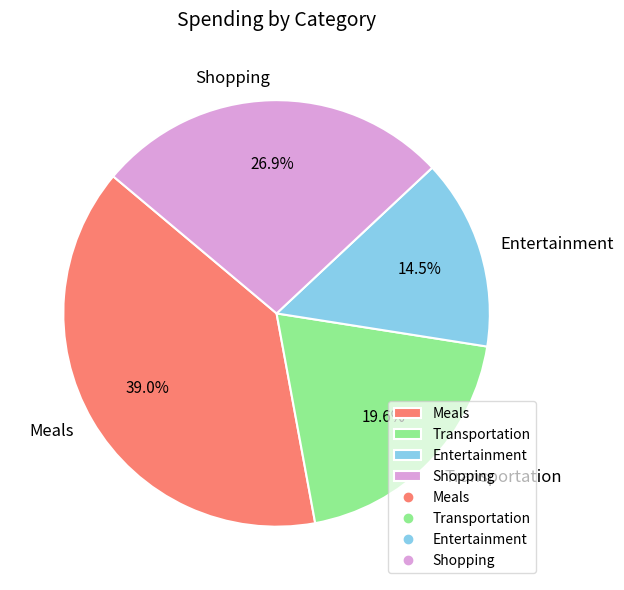

Approximately how many times larger is the value at Transportation compared to Shopping?

0.7